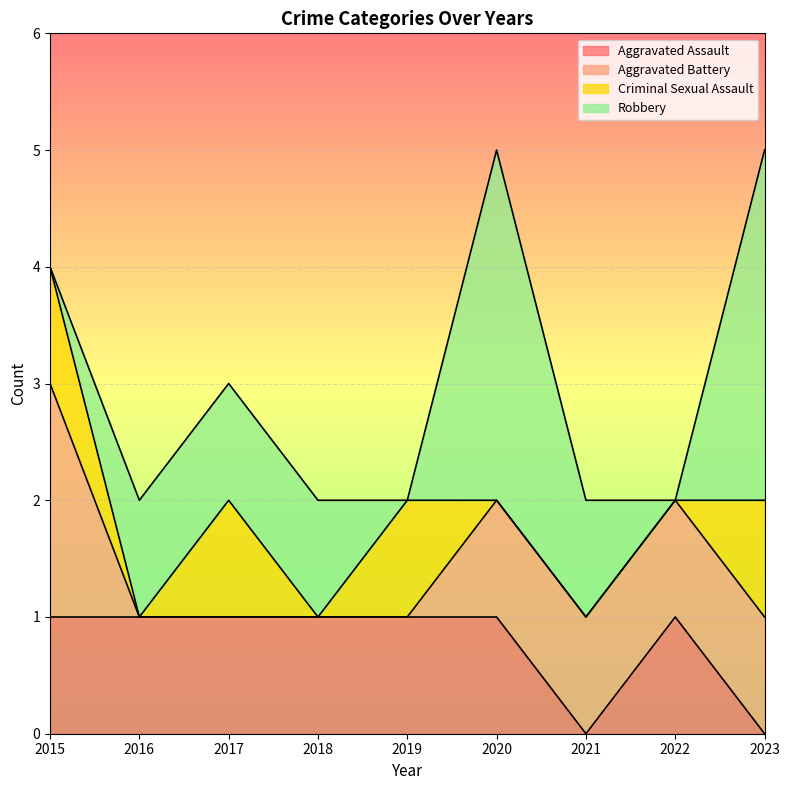

What is the total value across all series at 2017?

3